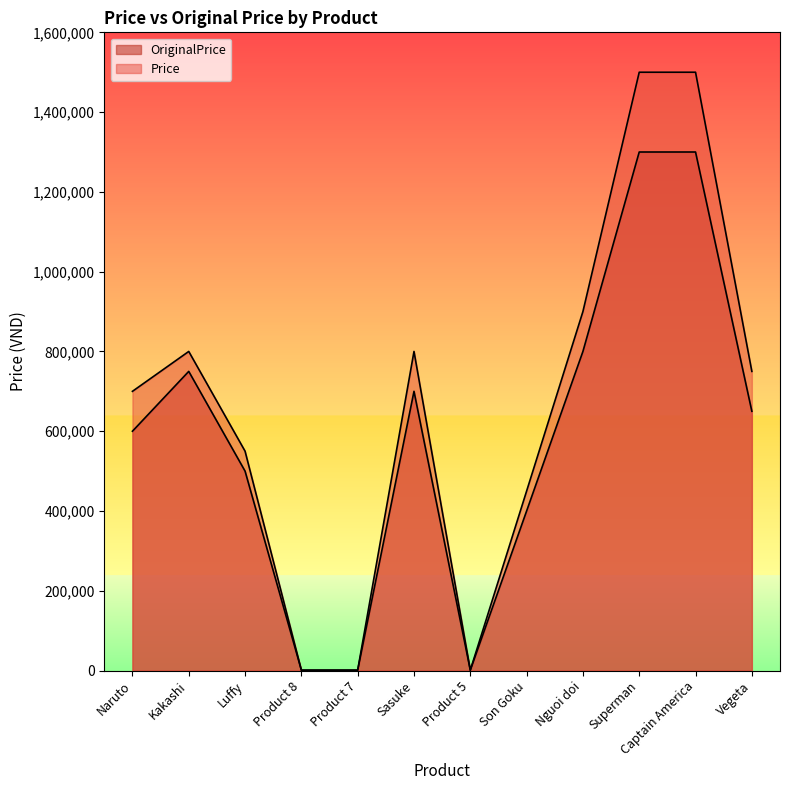

How many interior local peaks does the Price series have?

2